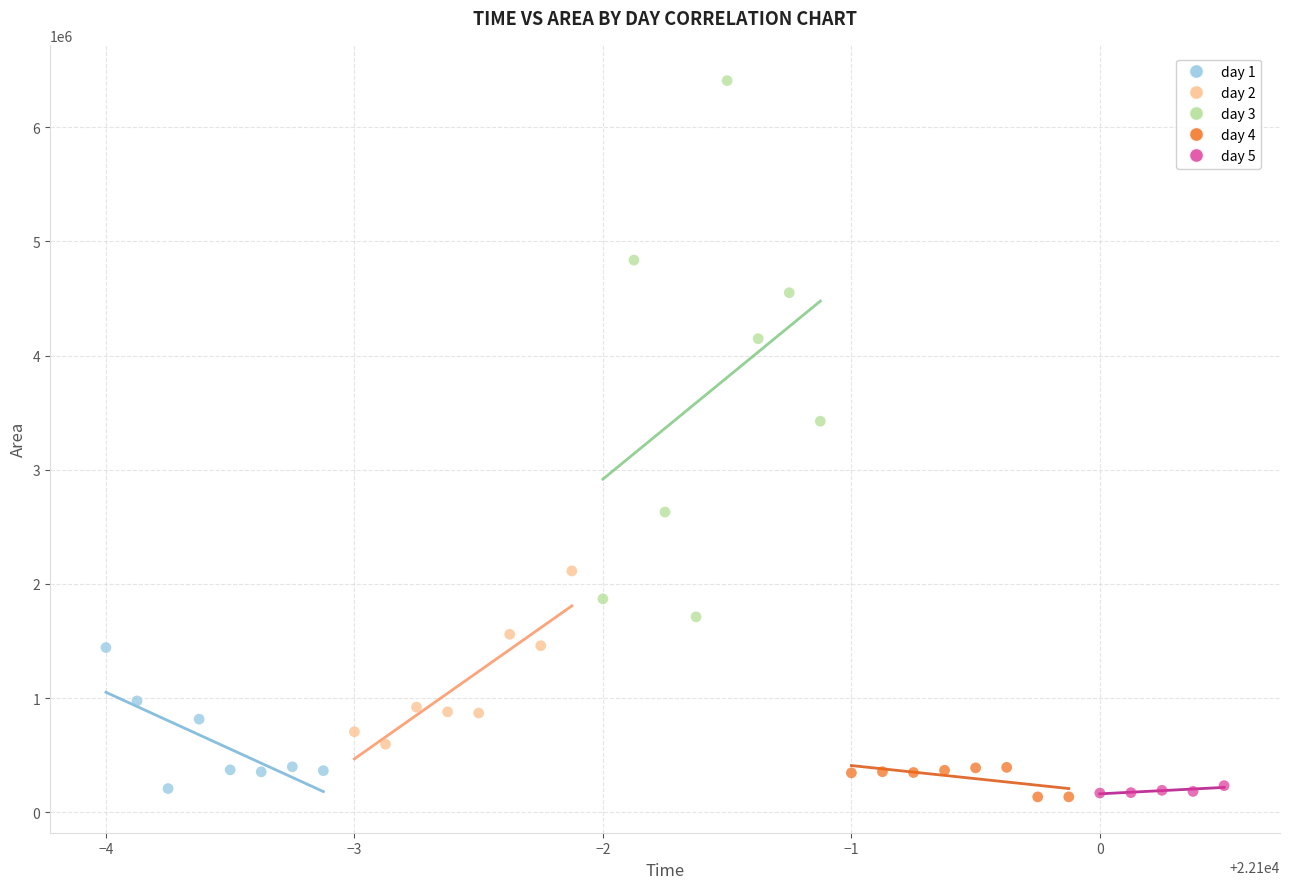

Which series has the largest Y range (max minus min)?

day 3